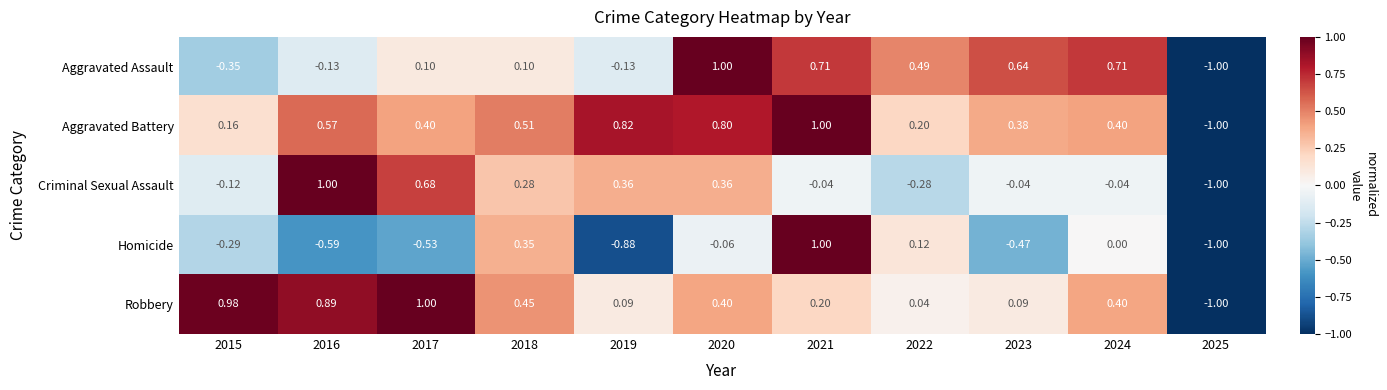

Which series changed the most between 2018 and 2024?

Aggravated Assault